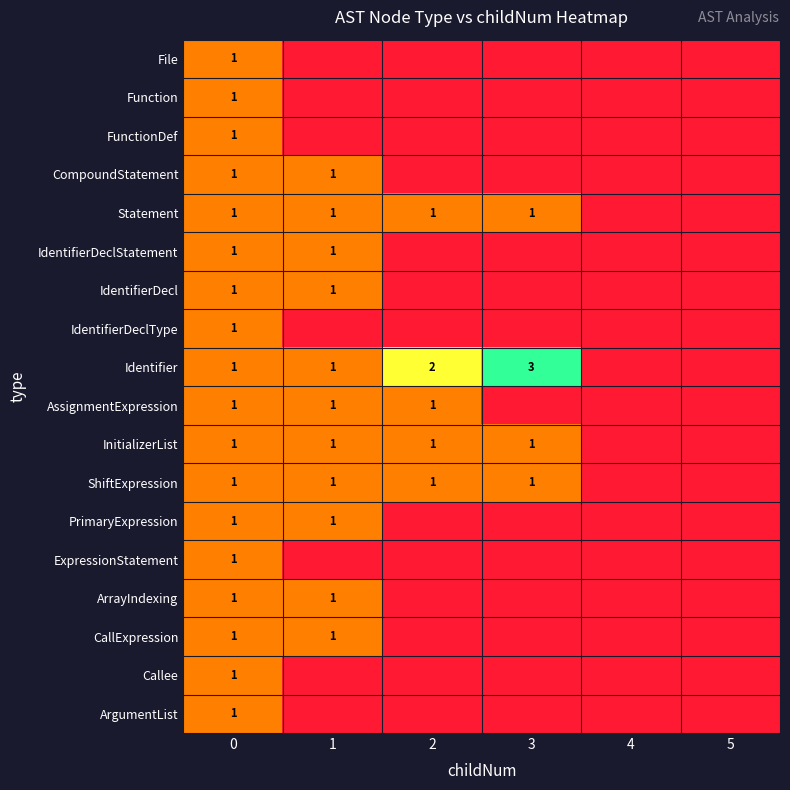

The AssignmentExpression series shows 1 at 2. True or false?

True